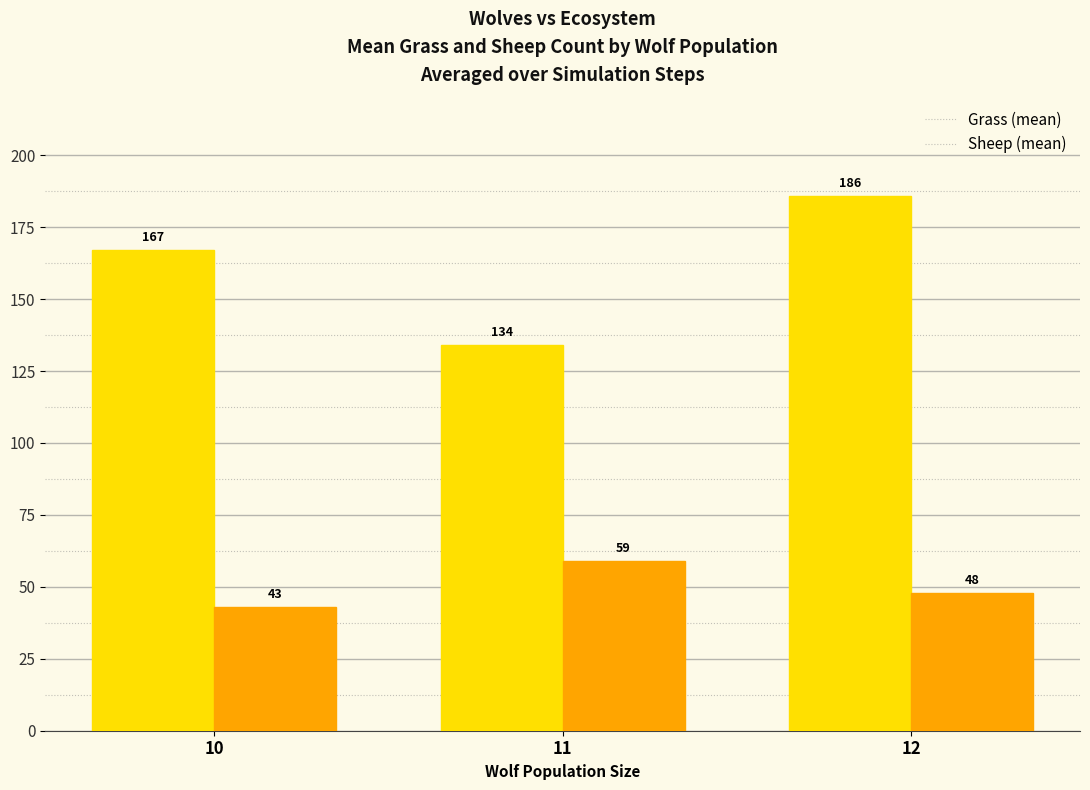

Reading left to right, what are all the values shown in this chart?

Grass: 10=167	11=134	12=186
Sheep: 10=43	11=59	12=48